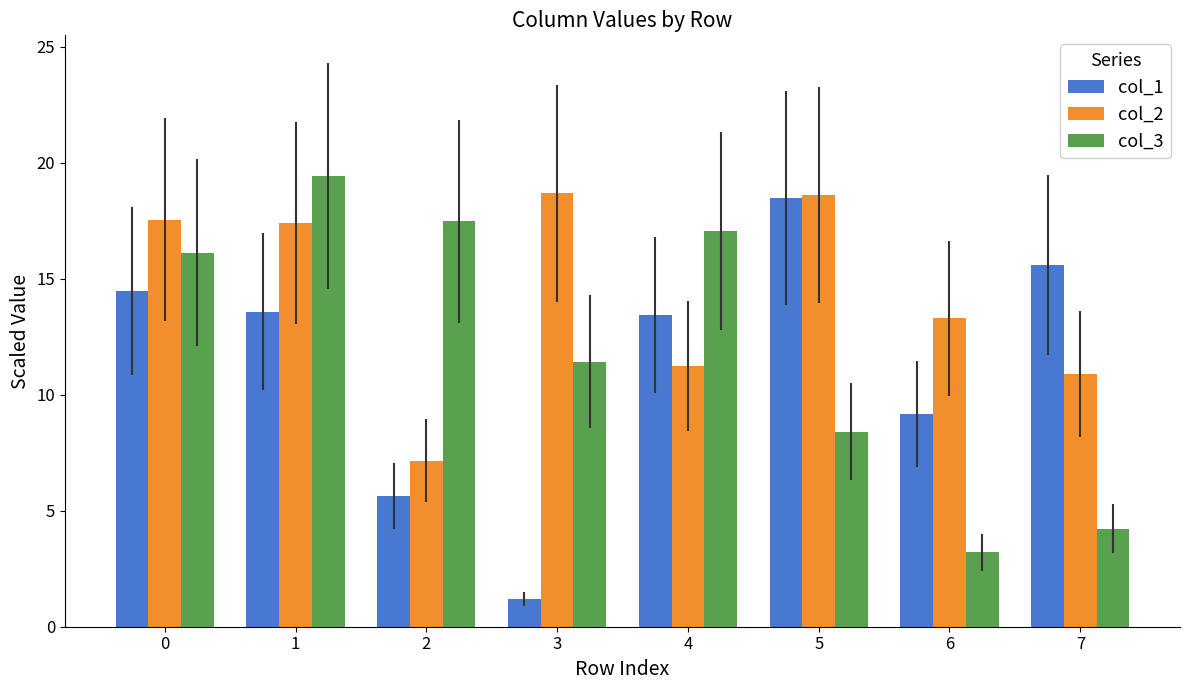

What is the spread (max minus min) of values at 6?

10.1